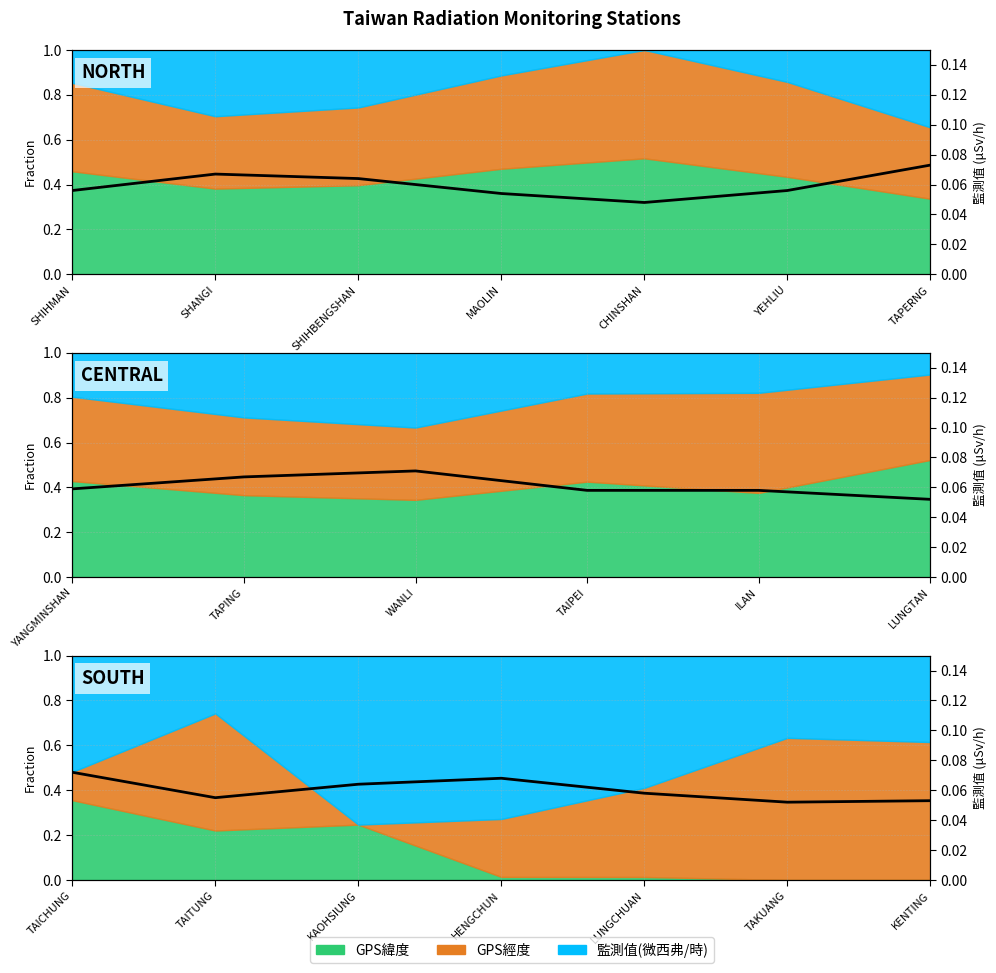

What is the maximum value shown in the chart?

0.1